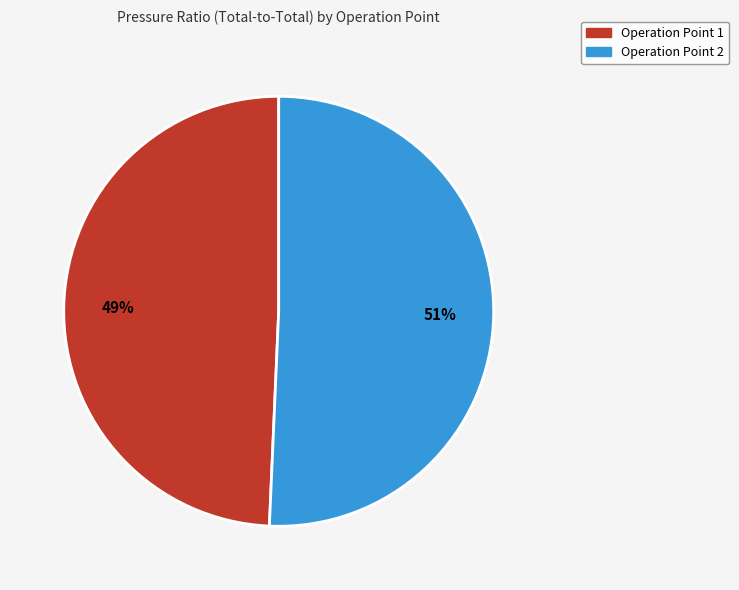

To the nearest percent, what percentage of the pie is Operation Point 2?

51%